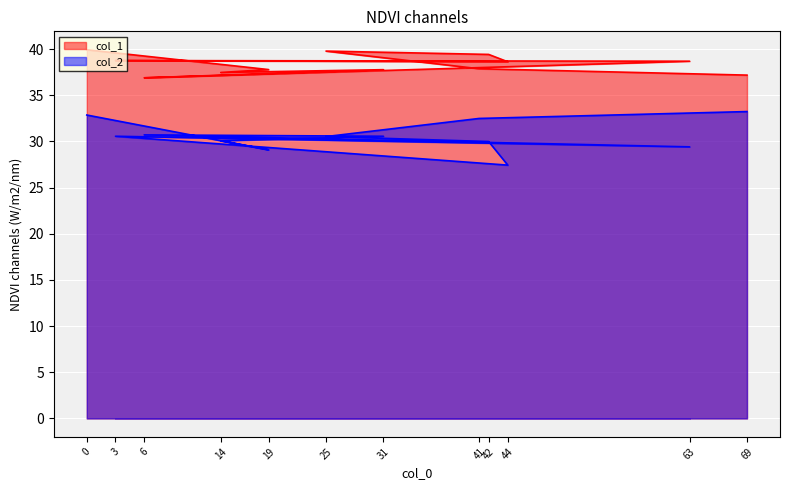

How many values in the col_2 series exceed 30?

8